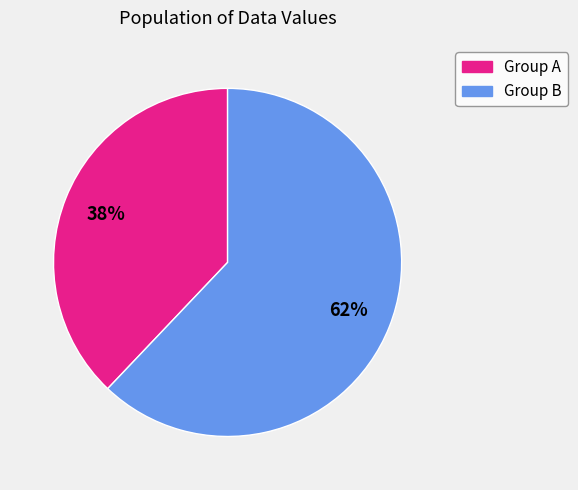

Is there any slice that represents more than half of the pie?

Yes